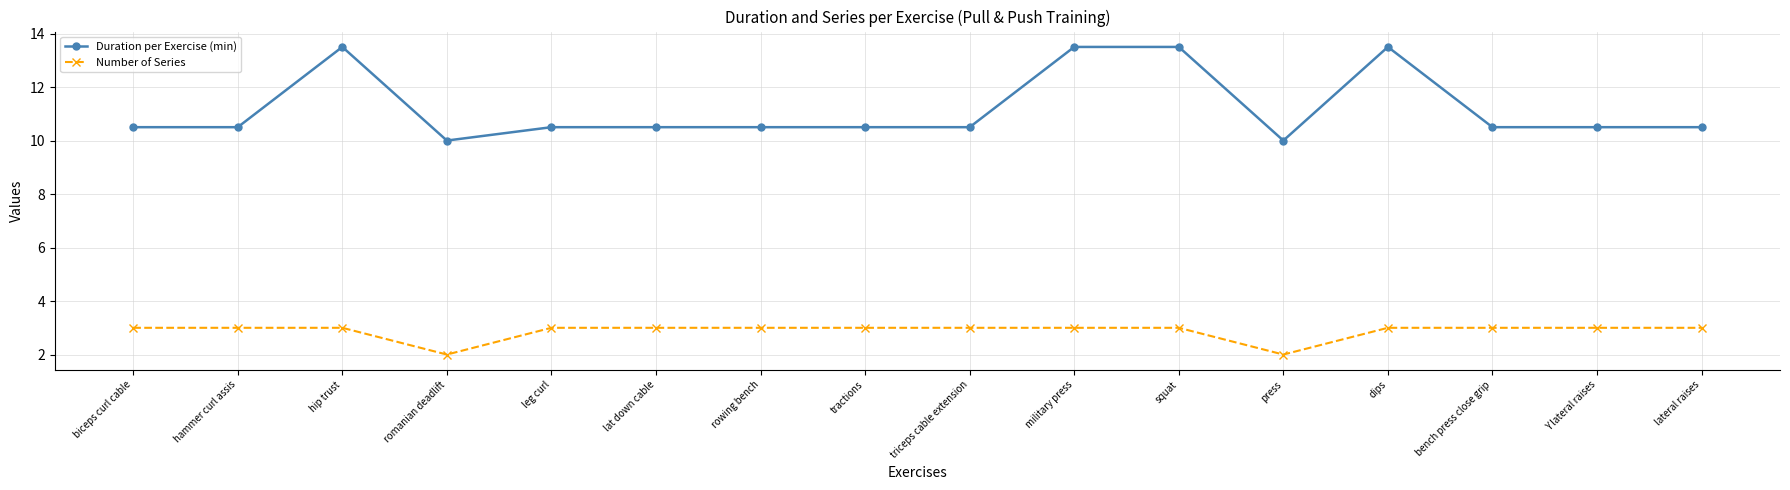

True or false: Number of Series has a value of 5.0 at lateral raises.

False